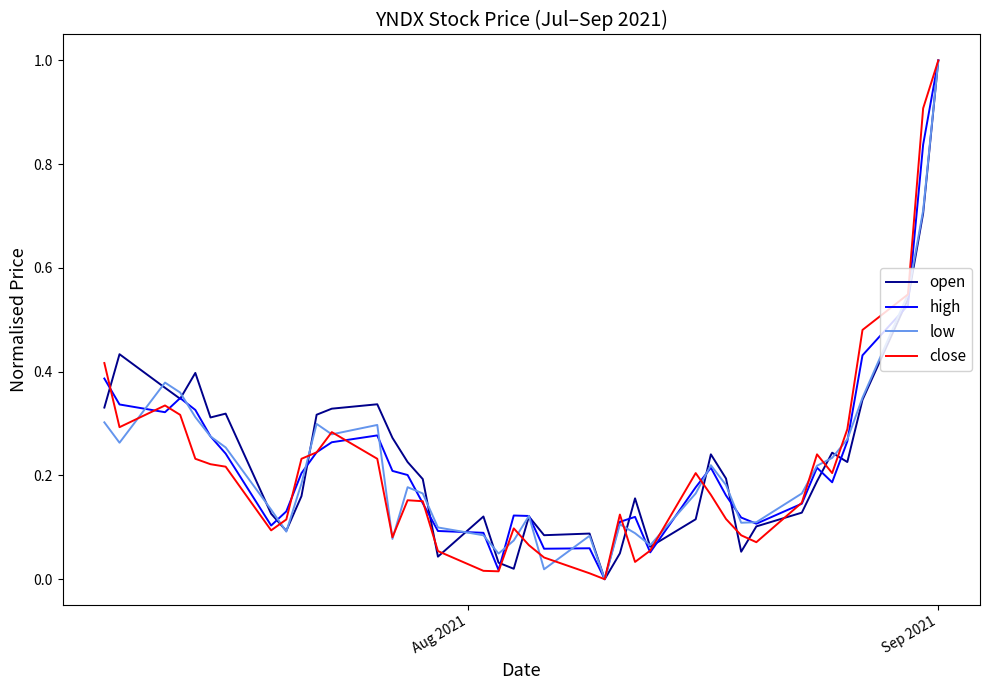

How many lines are shown in the chart?

4